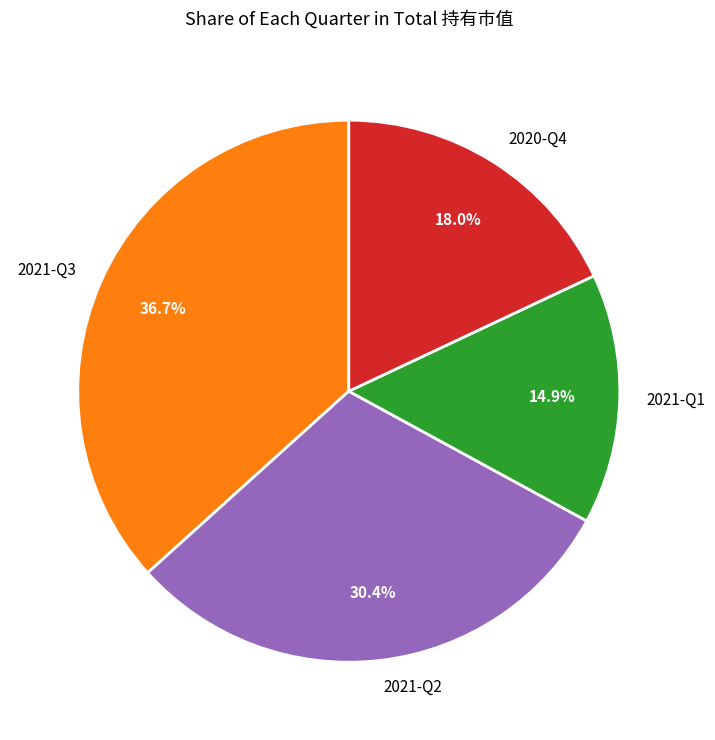

Is there a majority slice in this chart?

No